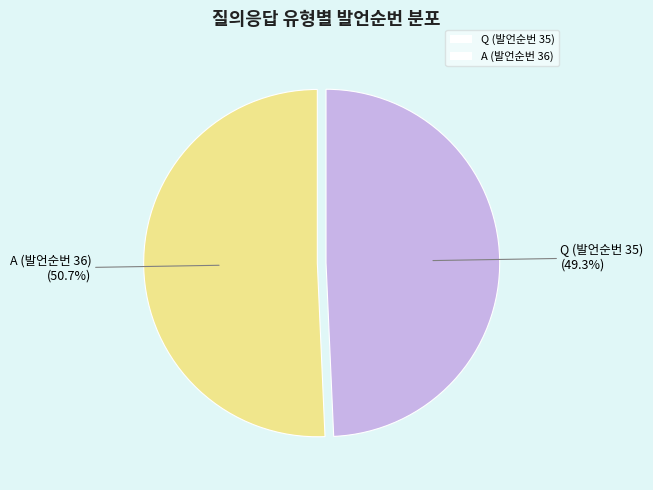

What percentage is the A (발언순번 36) slice, to the nearest percent?

51%